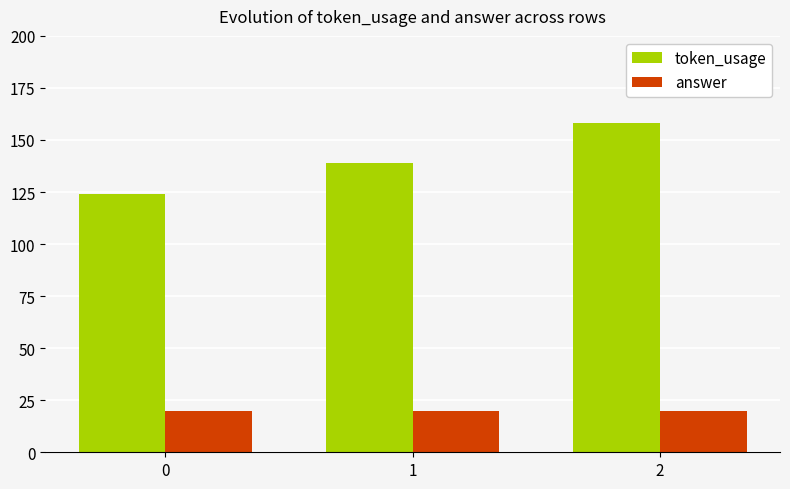

What are all the series names shown in the legend?

token_usage, answer